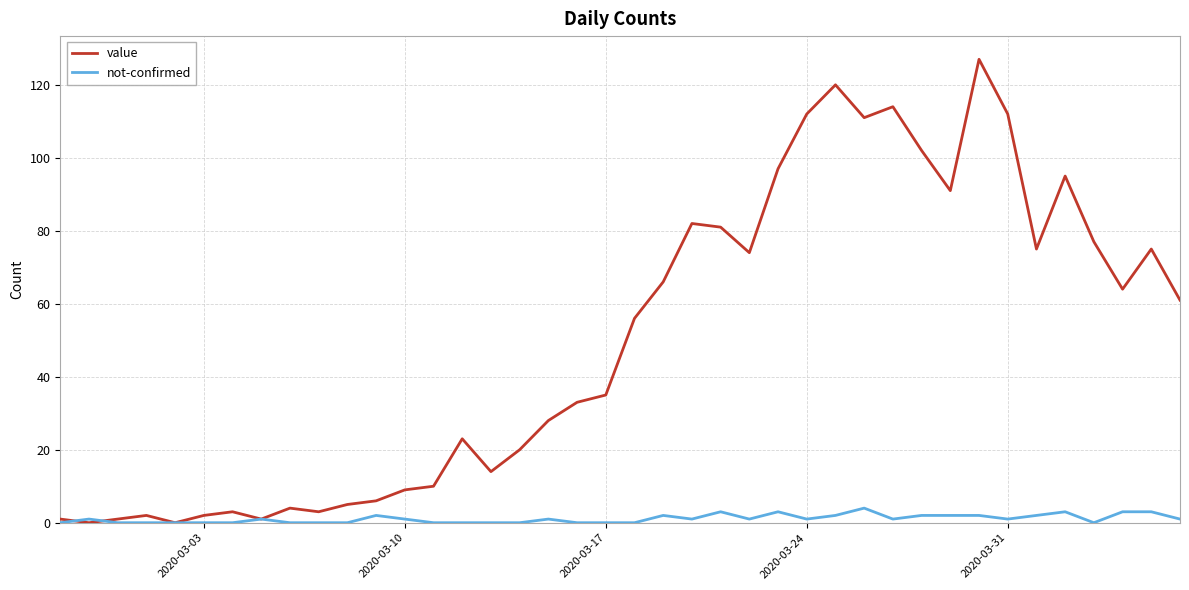

Does the chart display data point markers on the line(s)?

No